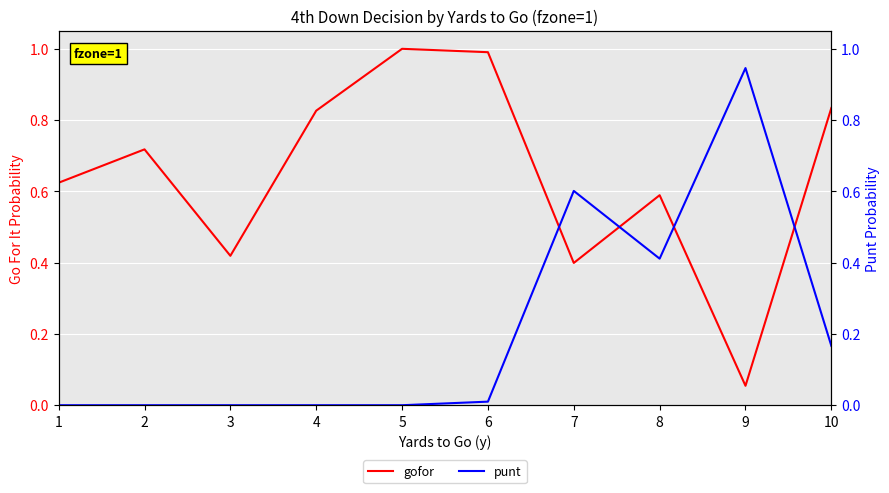

List the labels in order of gofor value, largest first.

5, 6, 10, 4, 2, 1, 8, 3, 7, 9